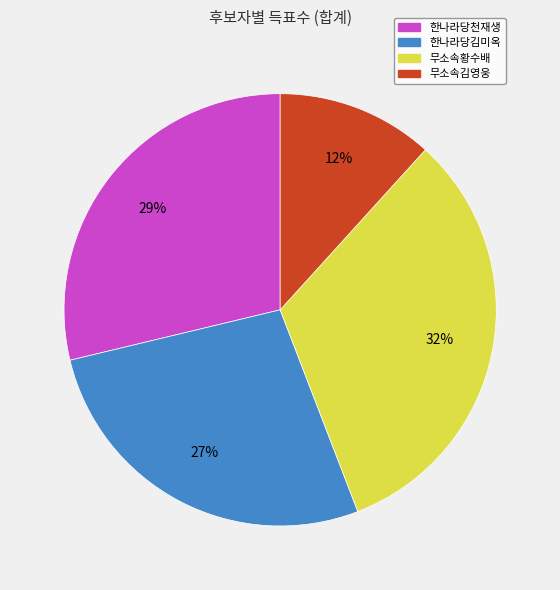

To the nearest percent, what is the difference between the 무소속김영웅 and 한나라당천재생 slice percentages?

17%